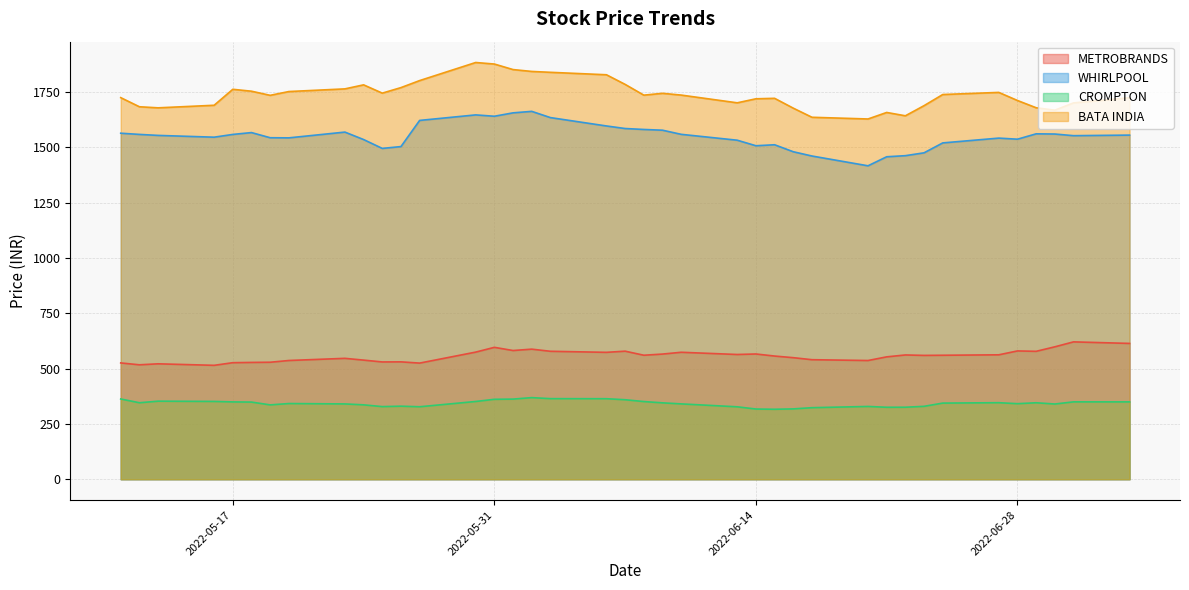

At which label is METROBRANDS closest to 568?

2022-06-14